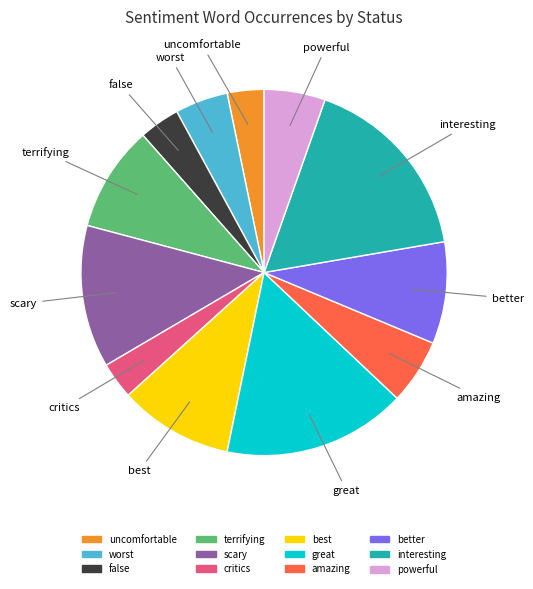

Do great and powerful together represent more than half of the pie?

No